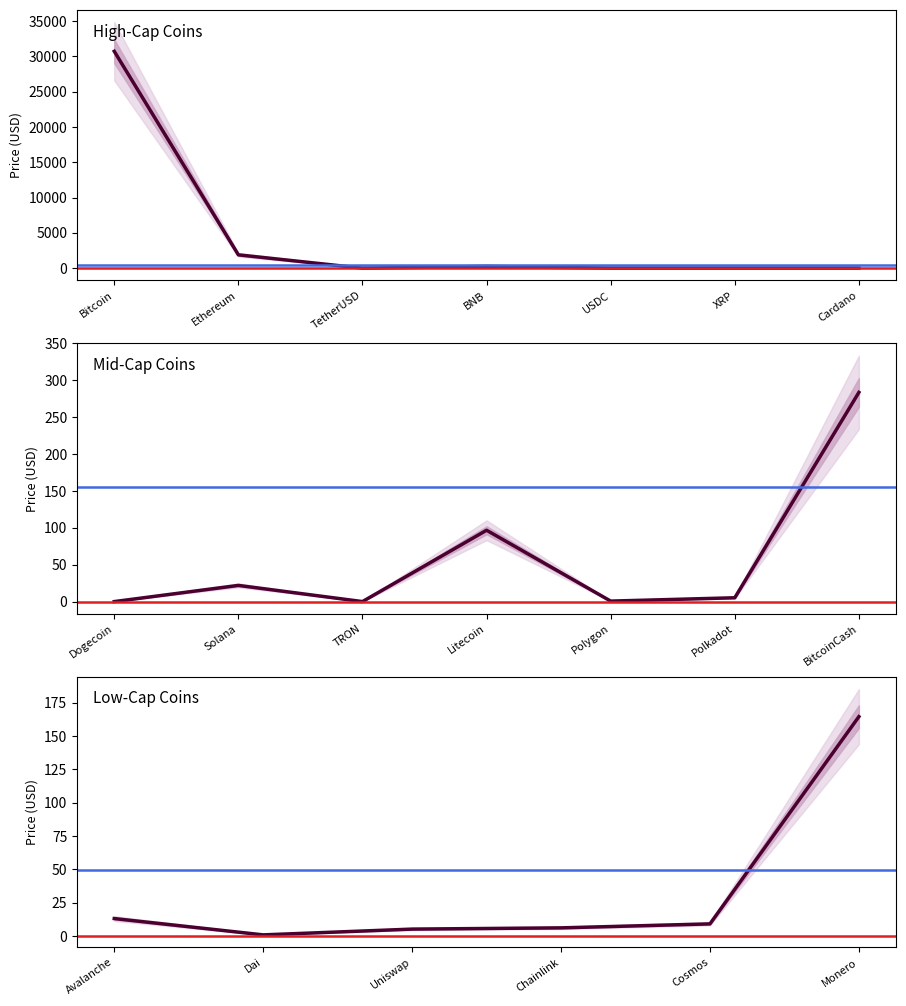

True or false: the data has more than 1 interior local peaks.

True